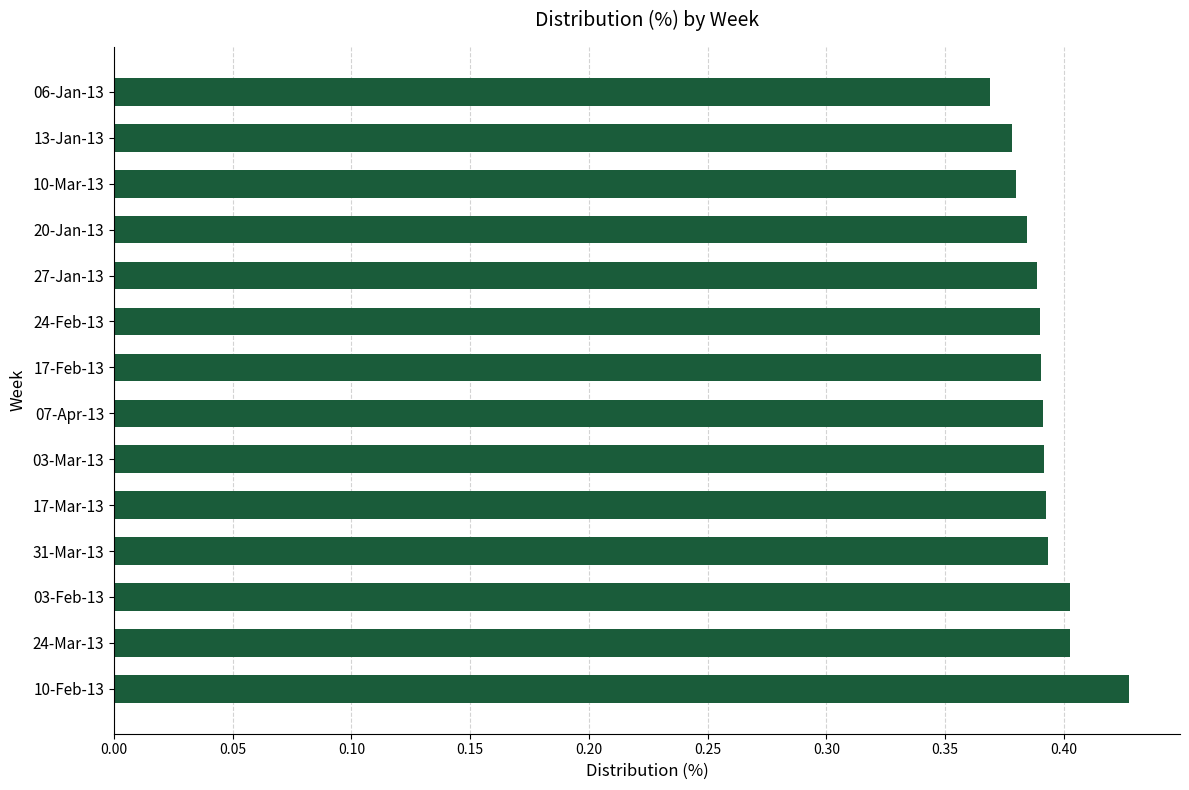

At which label is the value closest to 0?

06-Jan-13